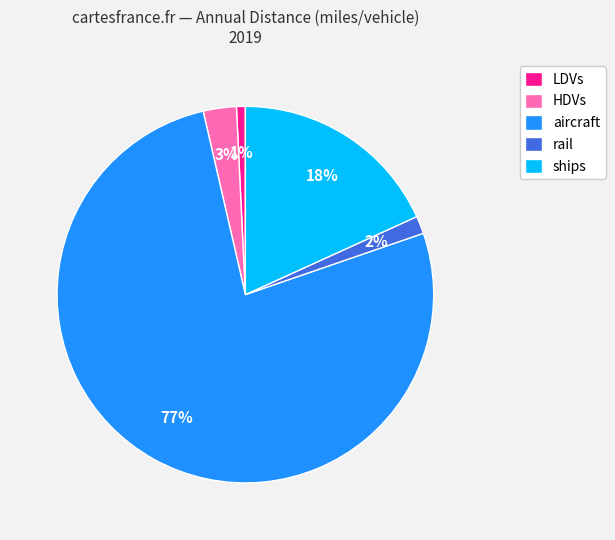

To the nearest percent, what portion does LDVs represent?

1%